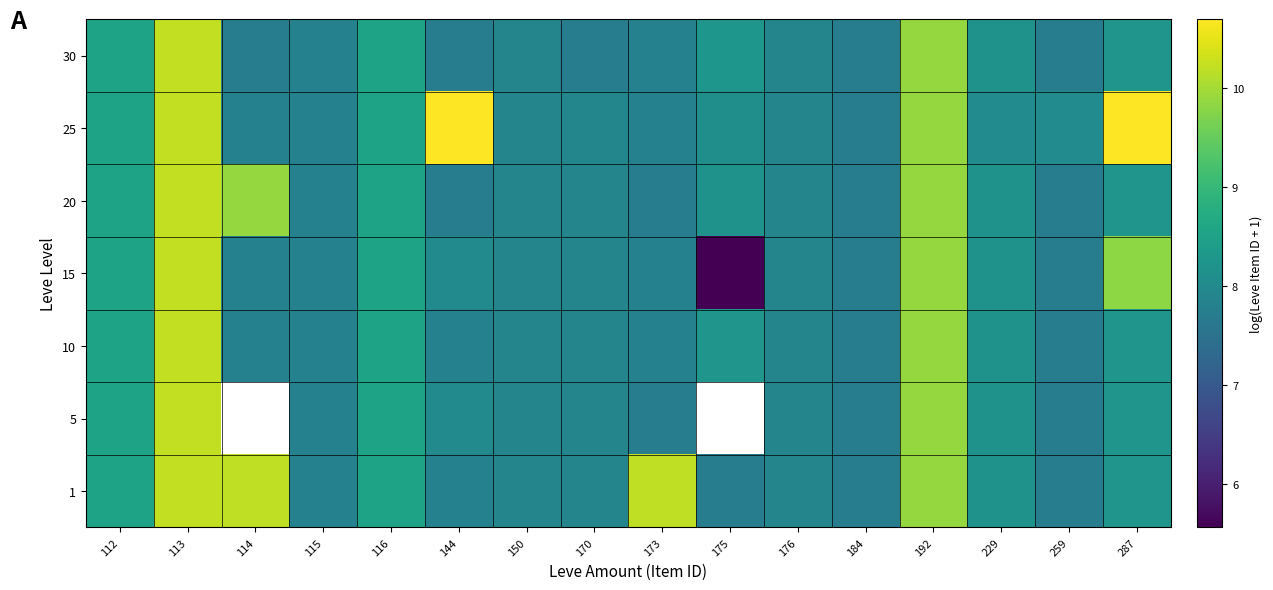

What value does the 15 series have at 144?

8.0